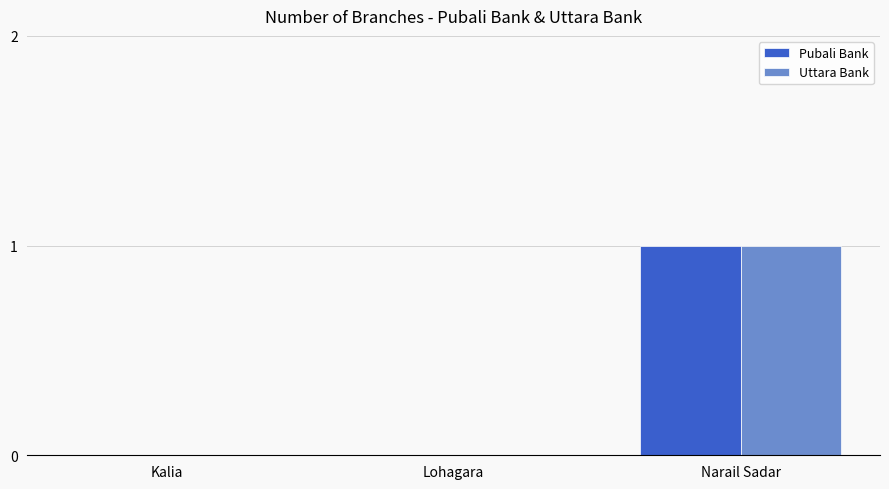

At which label does Uttara Bank reach its peak?

Narail Sadar